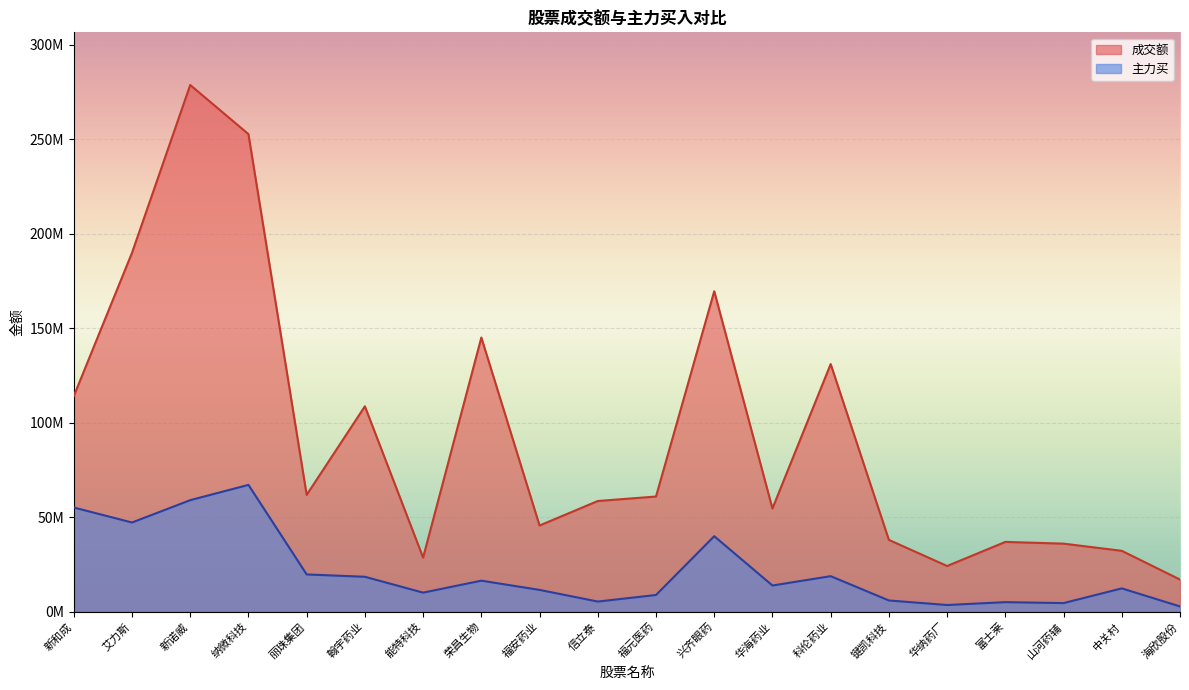

What is the label of the 19th point from the right?

艾力斯